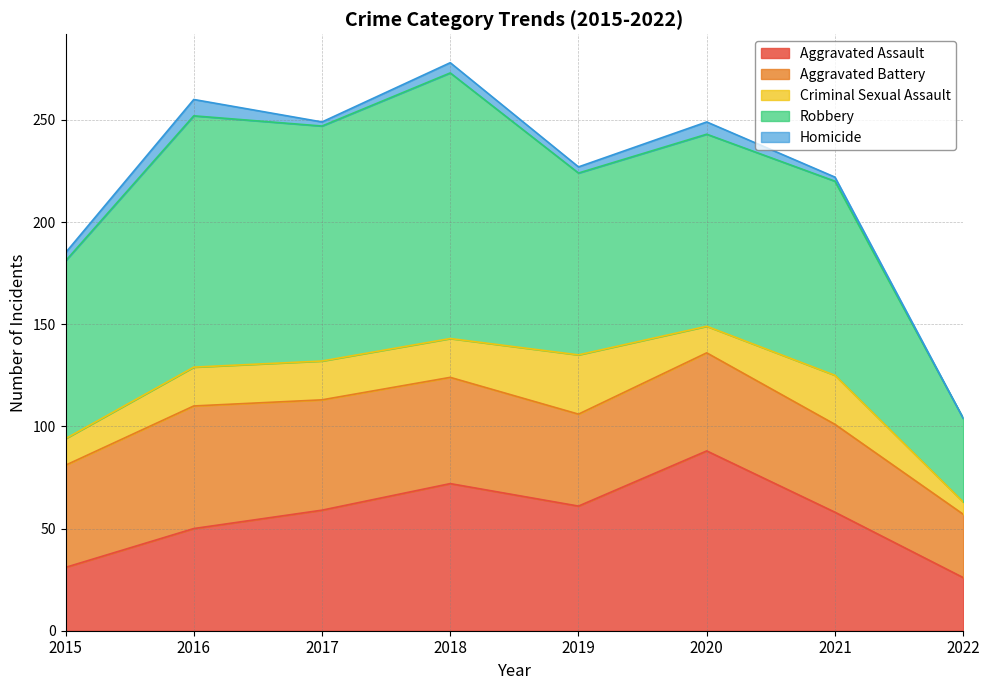

Reading left to right, what are all the values shown in this chart?

Aggravated Assault: 31	50	59	72	61	88	58	26
Aggravated Battery: 50	60	54	52	45	48	43	31
Criminal Sexual Assault: 13	19	19	19	29	13	24	6
Robbery: 87	123	115	130	89	94	95	41
Homicide: 4	8	2	5	3	6	2	0